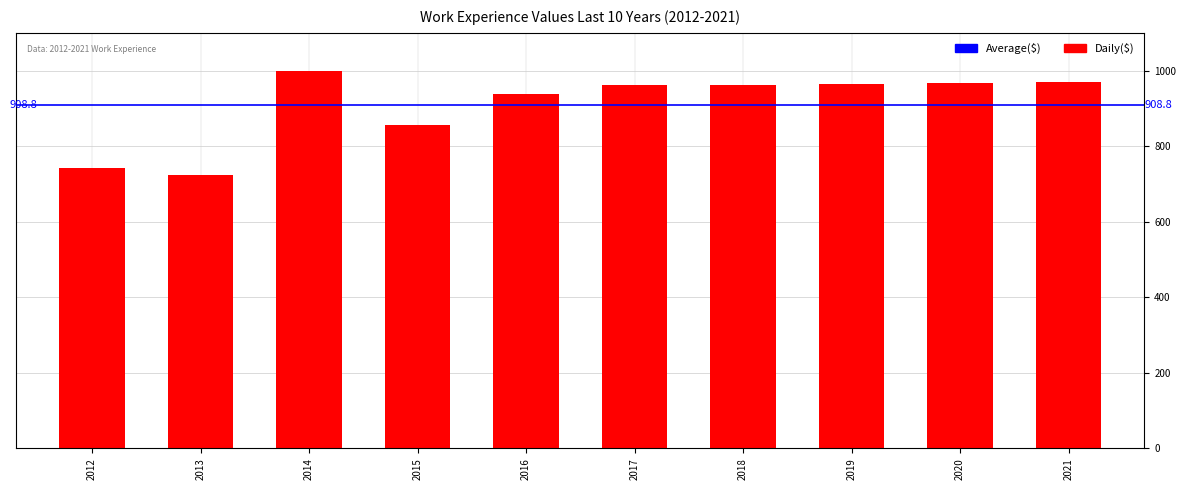

What is the minimum value shown in the chart?

723